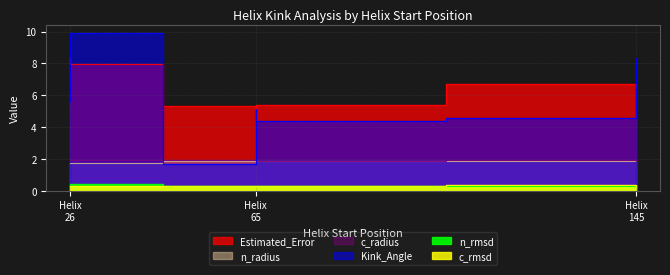

Where does the Estimated_Error series first go above 6?

Helix 26